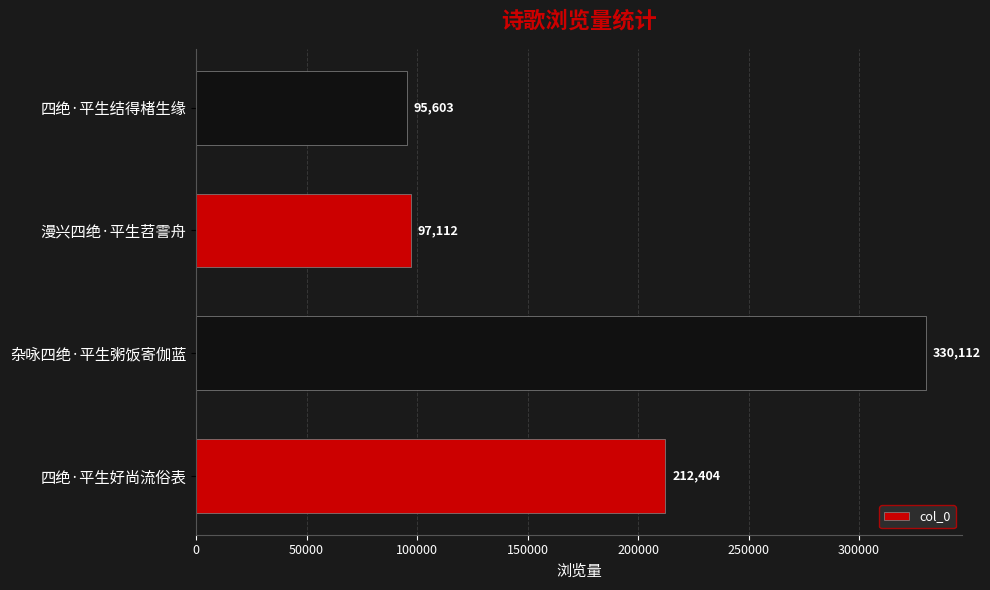

What is the smallest value displayed?

95603